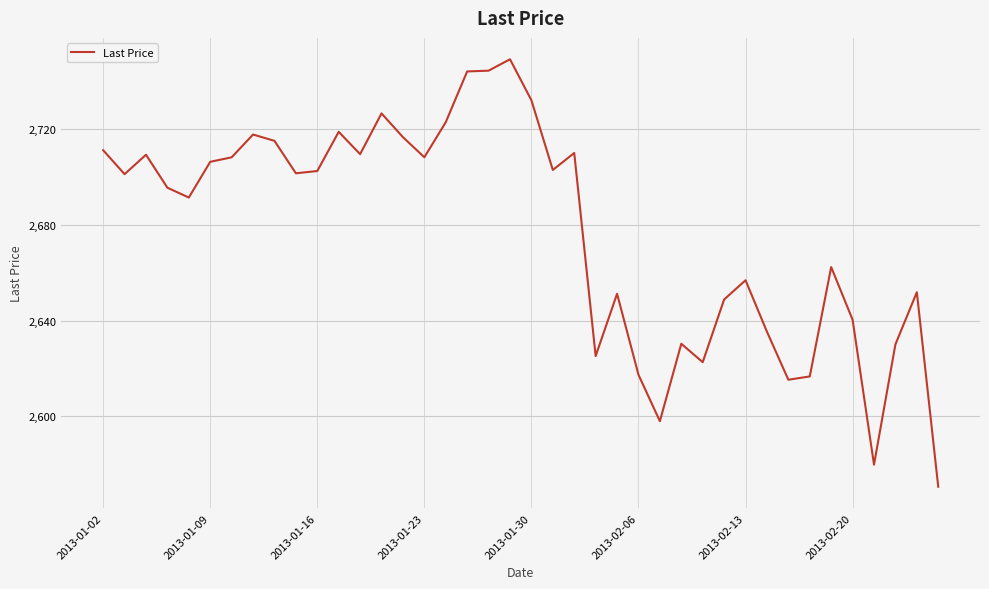

What is the smallest value displayed?

2570.5